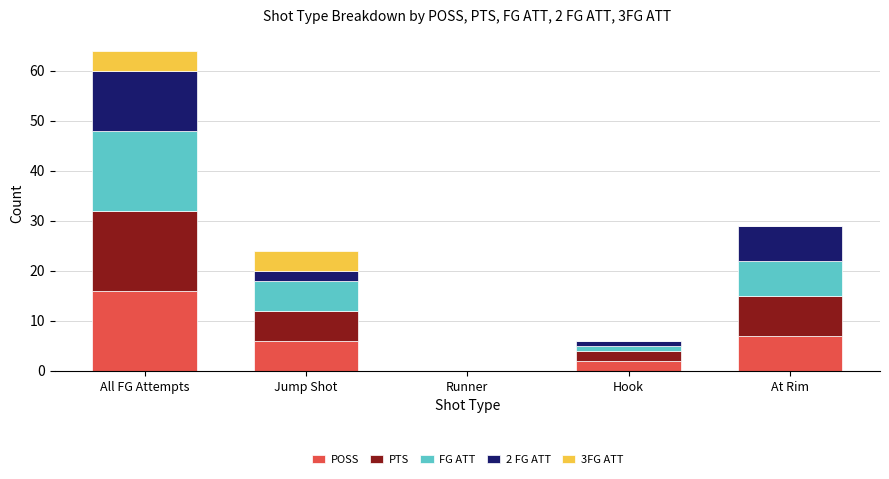

True or false: POSS has a value of 7 at At Rim.

True